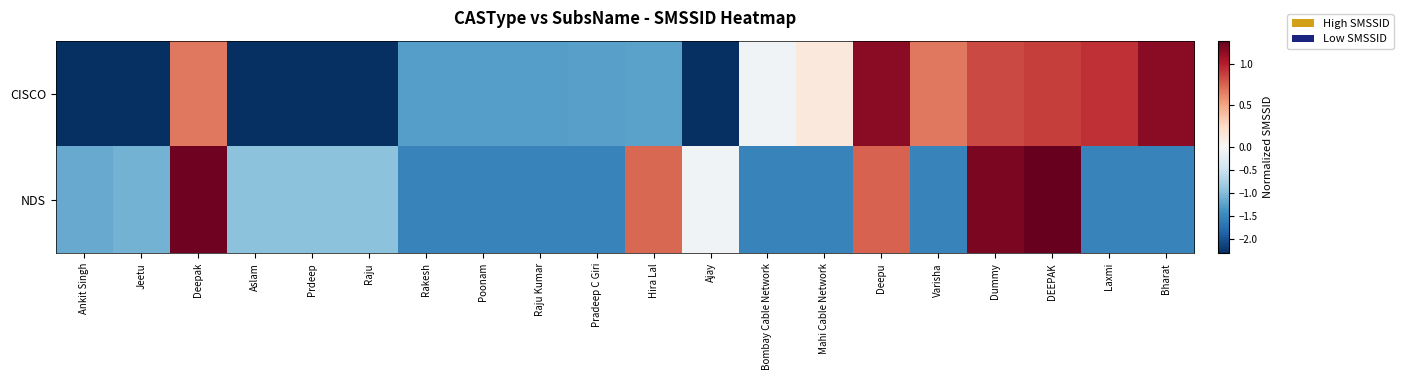

Reading left to right, list all the values displayed in this chart.

CISCO: Ankit Singh=-2.3	Jeetu=-2.3	Deepak=0.7	Aslam=-2.3	Prdeep=-2.3	Raju=-2.3	Rakesh=-1.3	Poonam=-1.3	Raju Kumar=-1.3	Pradeep C Giri=-1.3	Hira Lal=-1.2	Ajay=-2.3	Bombay Cable Network=-0.1	Mahi Cable Network=0.1	Deepu=1.2	Varisha=0.7	Dummy=0.8	DEEPAK=0.9	Laxmi=0.9	Bharat=1.1
NDS: Ankit Singh=-1.2	Jeetu=-1.1	Deepak=1.2	Aslam=-1.0	Prdeep=-1.0	Raju=-1.0	Rakesh=-1.6	Poonam=-1.6	Raju Kumar=-1.6	Pradeep C Giri=-1.6	Hira Lal=0.7	Ajay=-0.1	Bombay Cable Network=-1.6	Mahi Cable Network=-1.6	Deepu=0.8	Varisha=-1.6	Dummy=1.2	DEEPAK=1.3	Laxmi=-1.6	Bharat=-1.6